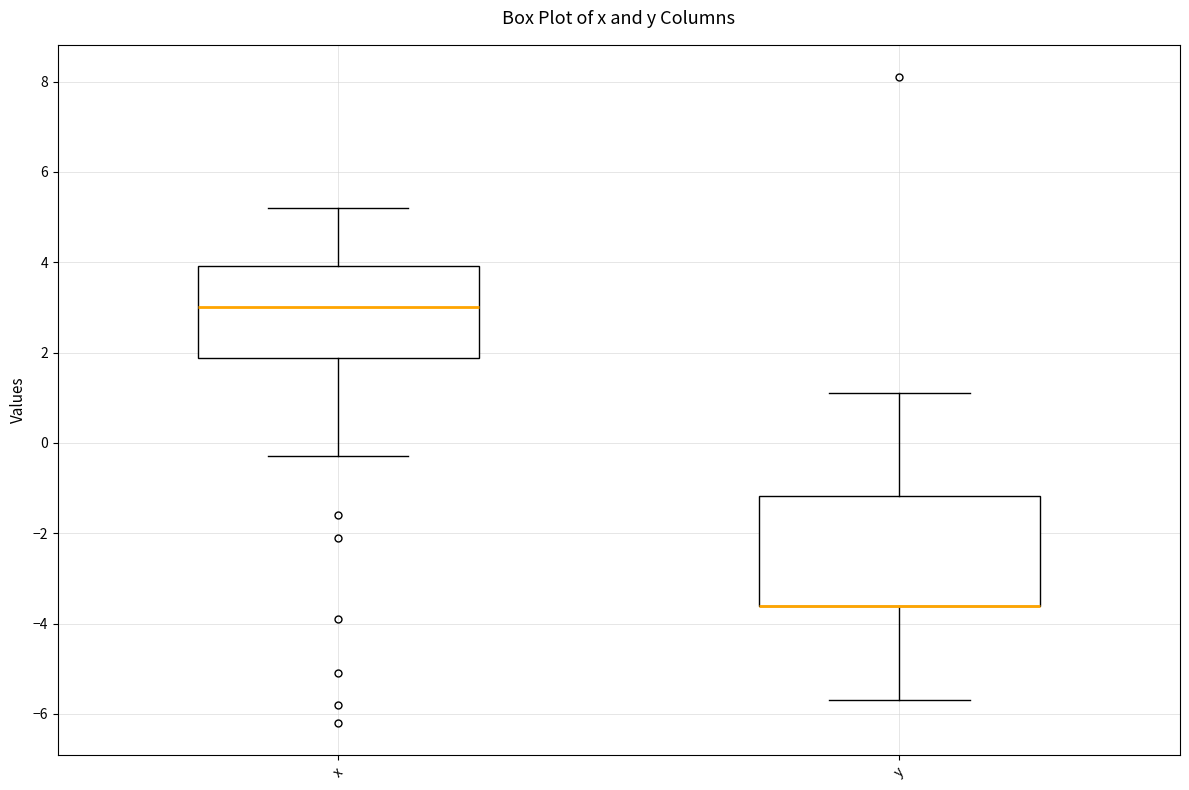

Reading left to right, transcribe this box plot: for each box, give where its median line is, the range the box spans, and where its two whiskers end, as read against the y-axis. The values are not printed on the chart, so give them approximately, as read against the axis.

x: median 3.0, box 1.8 to 4.0, whiskers -0.2 to 5.2
y: median -3.6 (drawn on the box's lower edge), box -3.6 to -1.2, whiskers -5.6 to 1.2